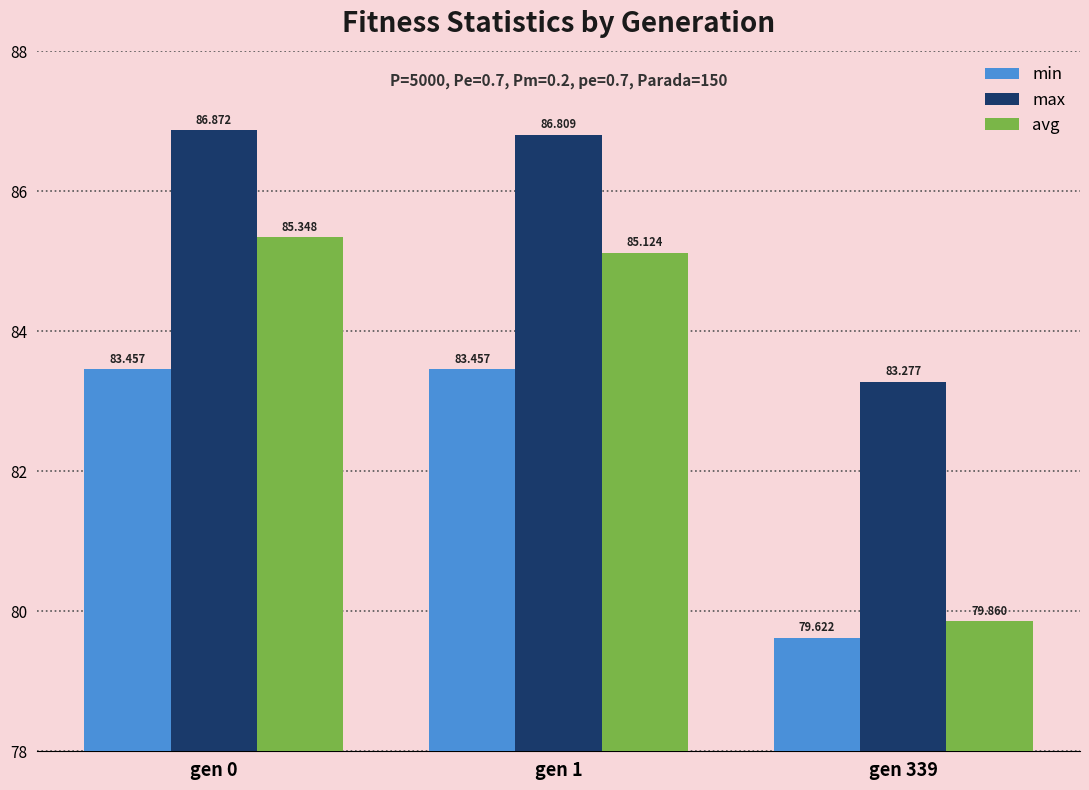

Which category has the lowest value in the avg series?

gen 339